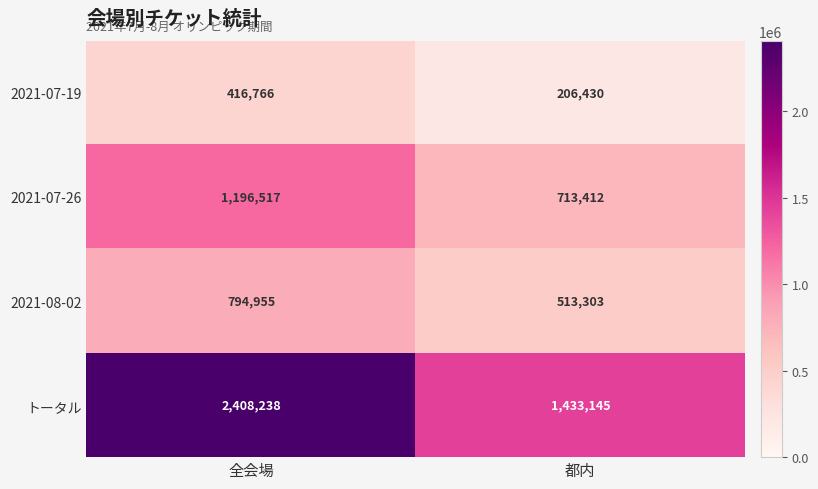

What value does the 2021-07-19 series have at 全会場?

416766